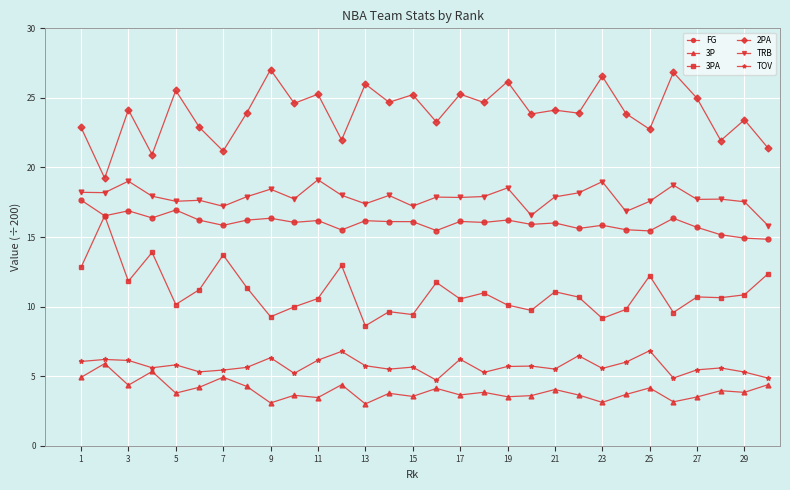

True or false: 3PA has more than 2 points higher than both neighbors.

True